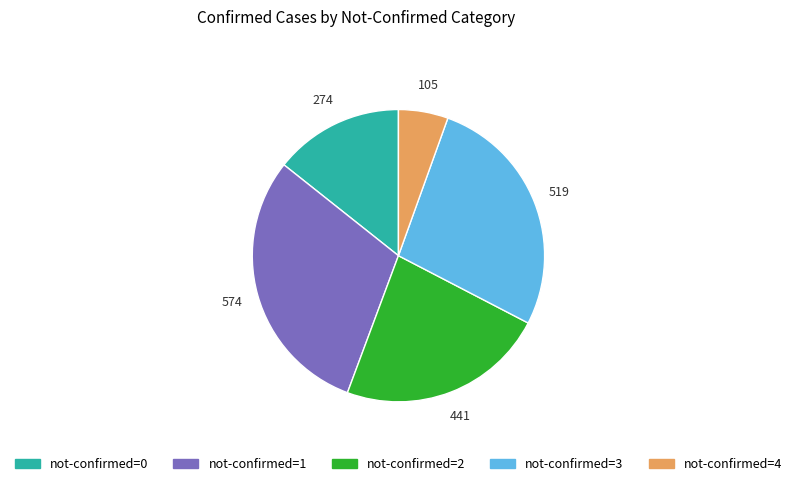

Does any single category account for the majority?

No